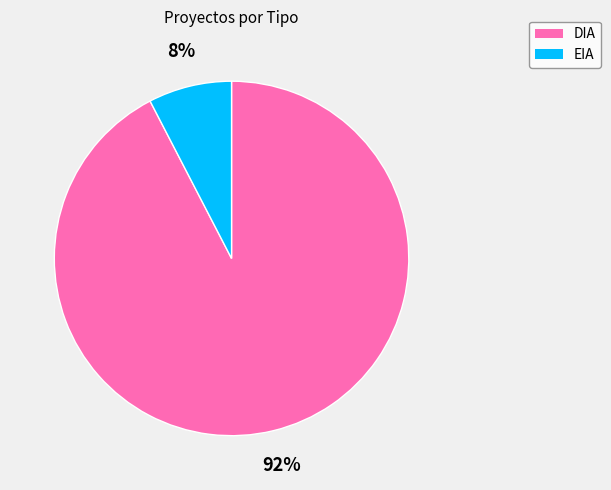

What is the largest slice in the pie chart?

DIA